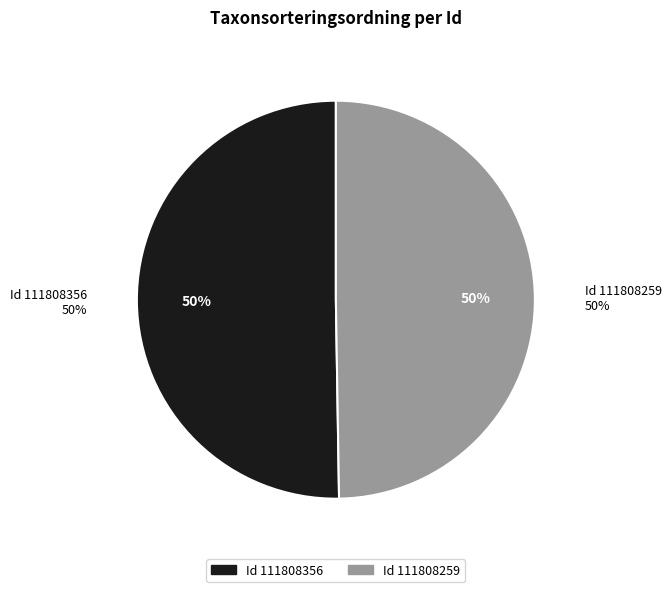

How many slices are in this pie chart?

2